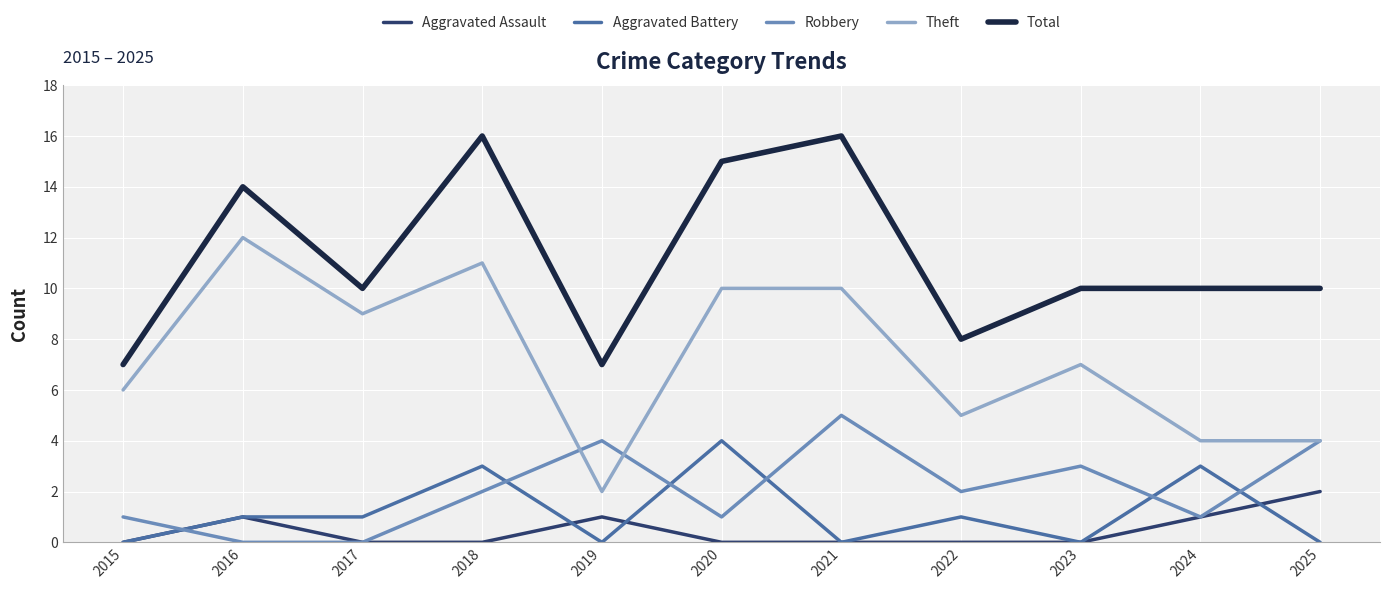

Which series has the largest total across all categories?

Total